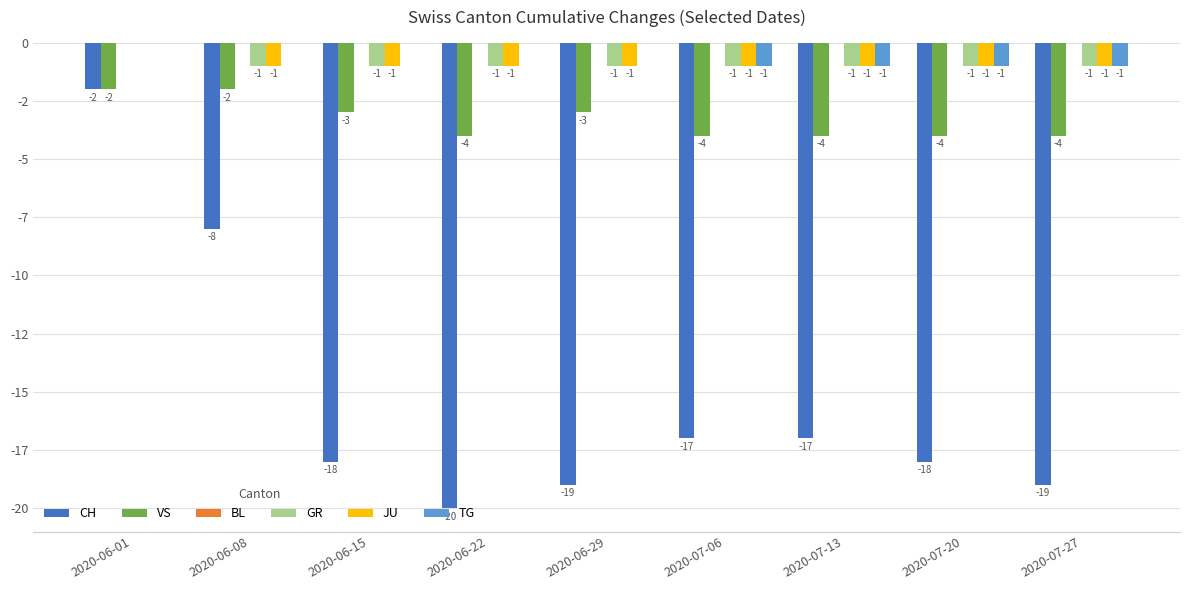

At 2020-06-29, list the series in order from smallest to largest.

CH, VS, GR, JU, BL, TG